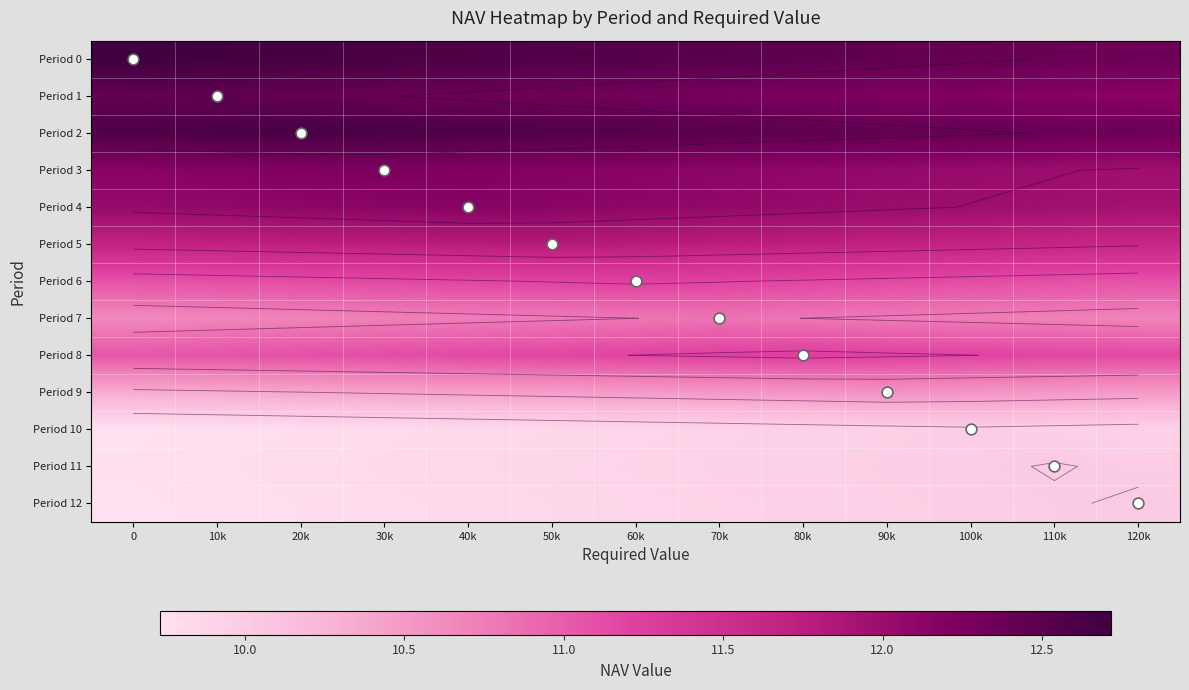

True or false: Period 1 has a value of 12.4 at 40k.

True